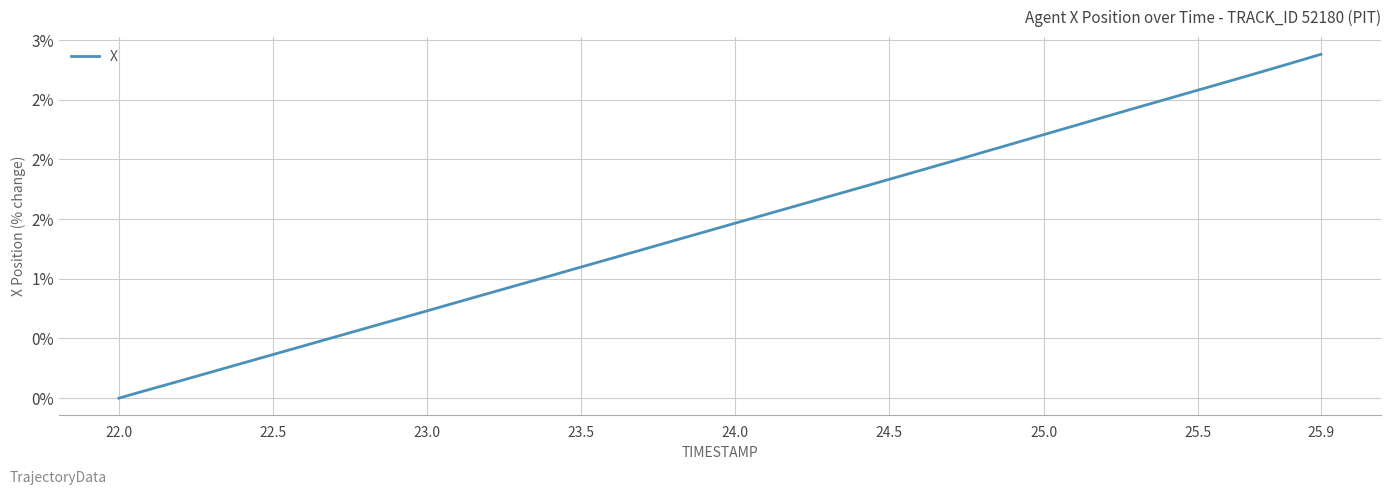

Does the chart display data point markers on the line(s)?

No